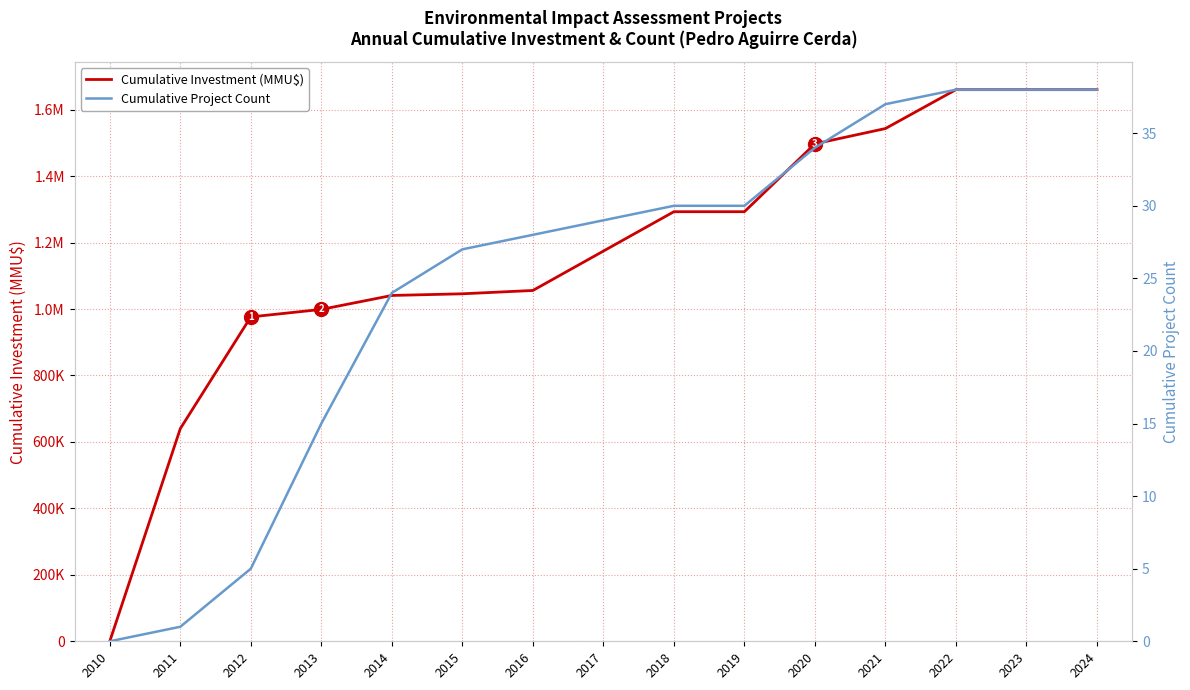

Read the Cumulative Project Count value at 2019, to the nearest 10.

30